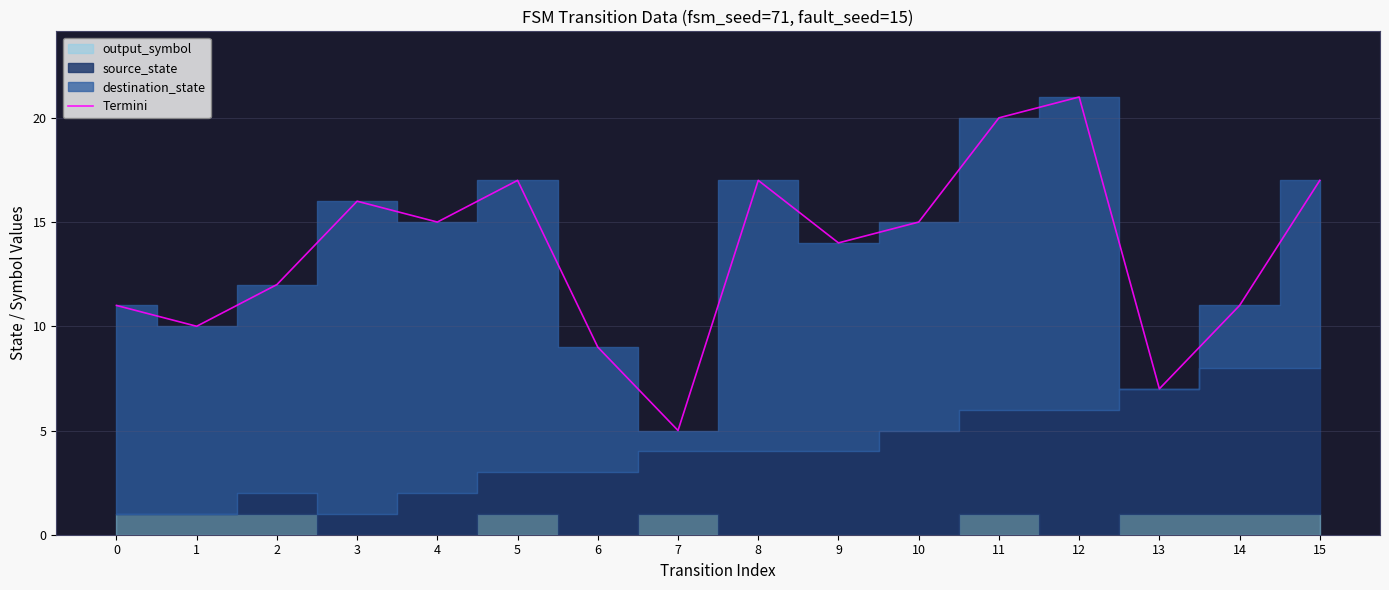

Where is the first local minimum?

1